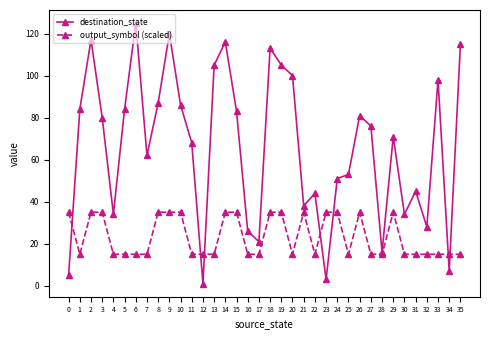

Reading left to right, transcribe all the data shown in this chart.

destination_state: 0=5	1=84	2=117	3=80	4=34	5=84	6=125	7=62	8=87	9=120	10=86	11=68	12=1	13=105	14=116	15=83	16=26	17=21	18=113	19=105	20=100	21=38	22=44	23=3	24=51	25=53	26=81	27=76	28=16	29=71	30=34	31=45	32=28	33=98	34=7	35=115
output_symbol (scaled): 0=35	1=15	2=35	3=35	4=15	5=15	6=15	7=15	8=35	9=35	10=35	11=15	12=15	13=15	14=35	15=35	16=15	17=15	18=35	19=35	20=15	21=35	22=15	23=35	24=35	25=15	26=35	27=15	28=15	29=35	30=15	31=15	32=15	33=15	34=15	35=15